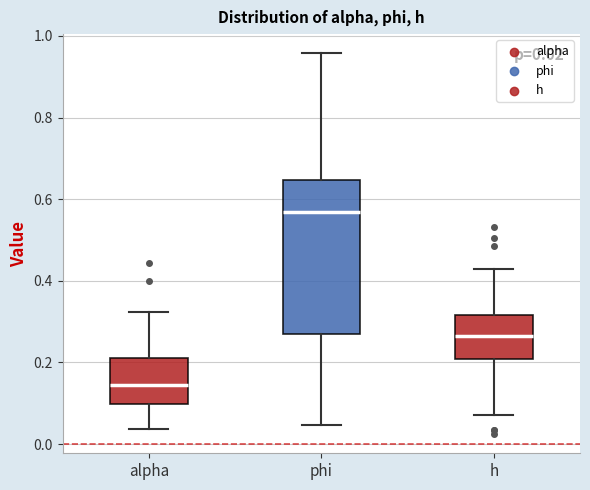

Which box is the tallest, from its lower edge to its upper edge?

phi